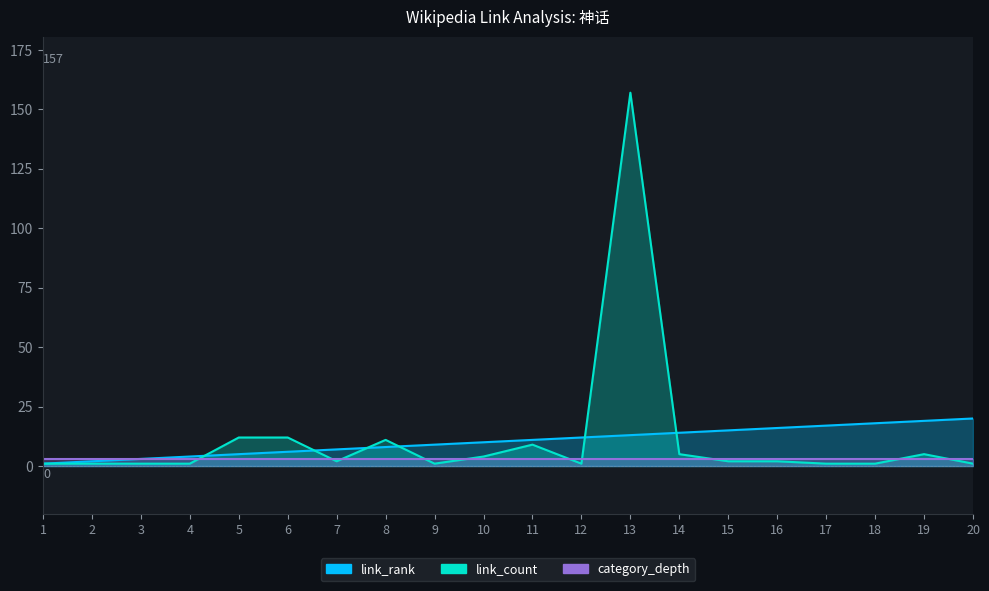

Where do link_count and link_rank first cross each other?

4 and 5